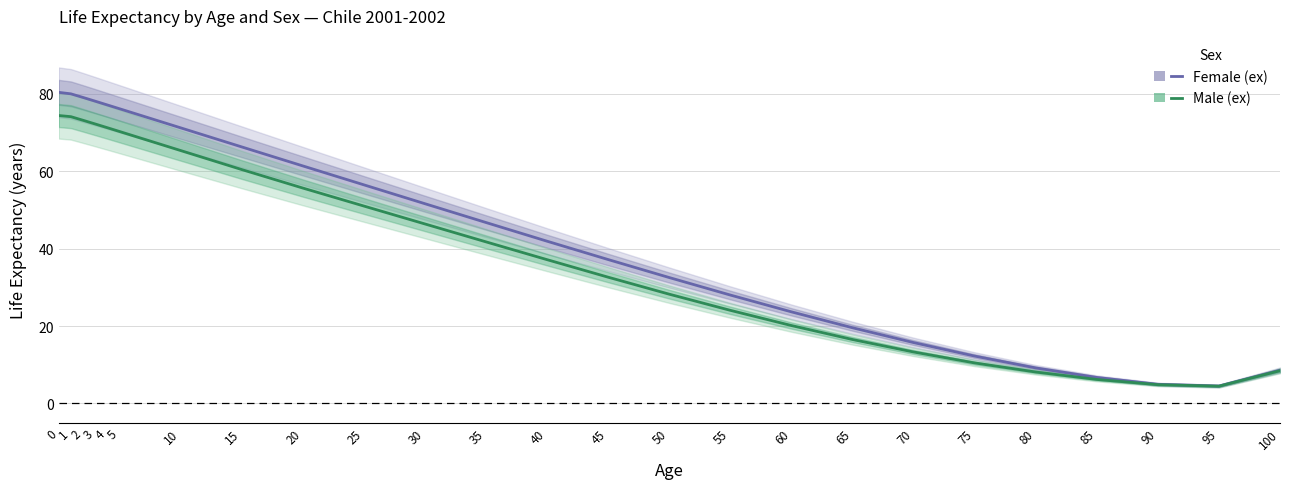

In Male (ex), how many points are lower than both neighbors (excluding endpoints)?

1